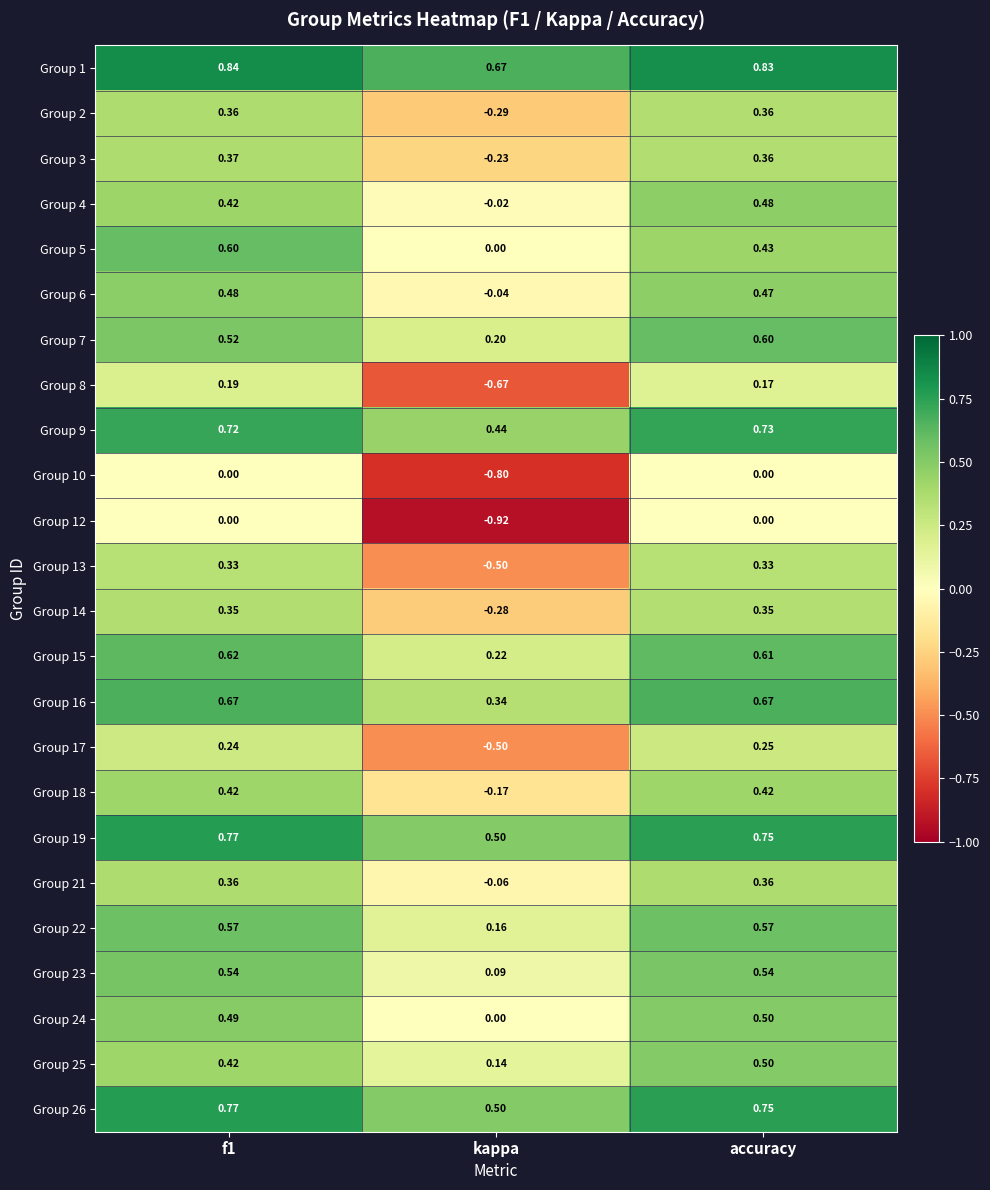

Is the value of Group 18 at kappa greater than the value of Group 3 at f1?

No